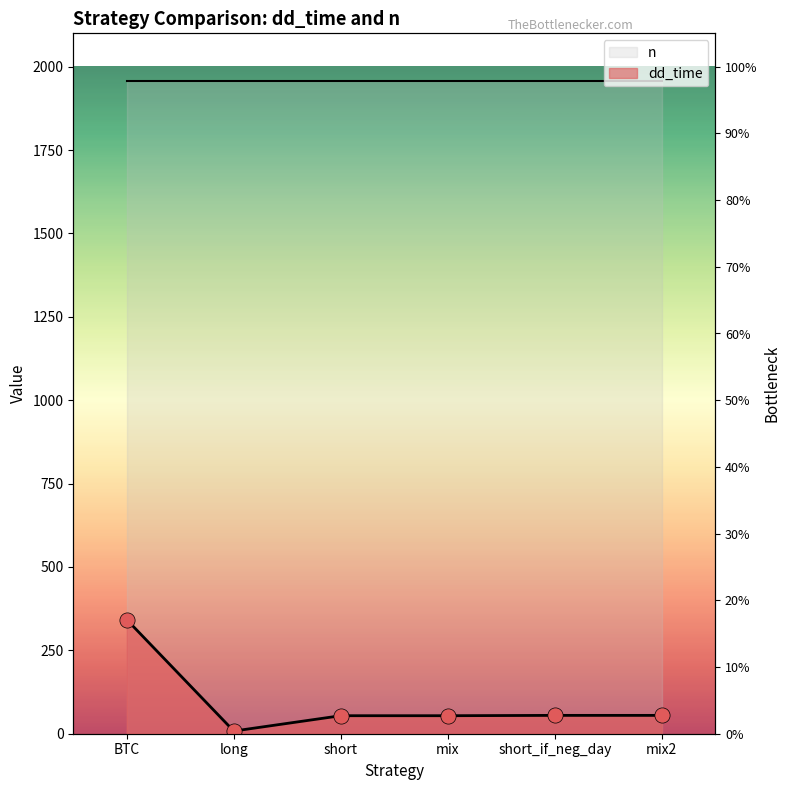

What is the change in value from BTC to short?

-288